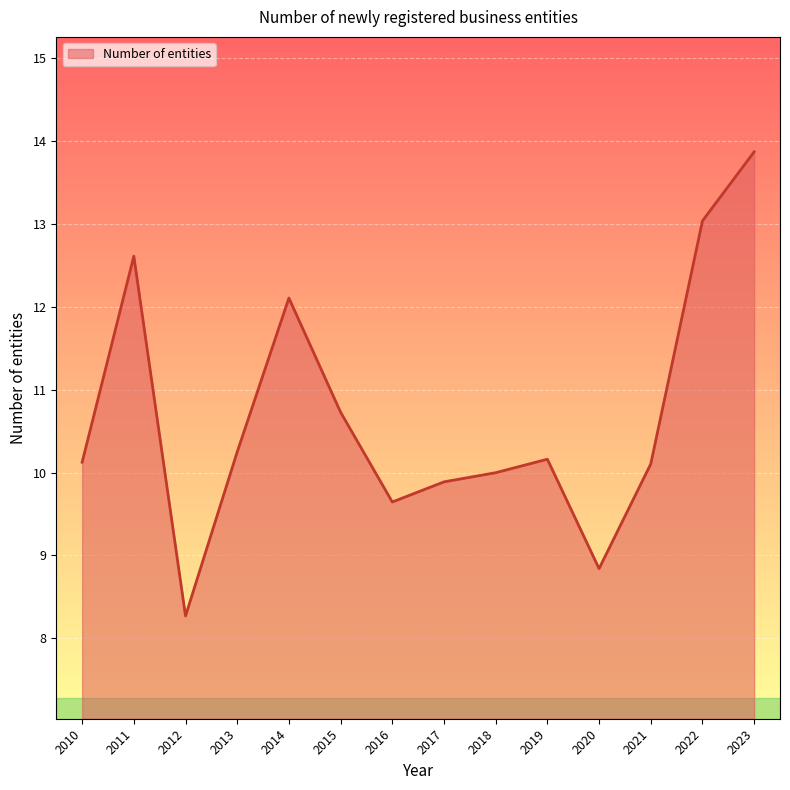

What is the greatest value displayed?

13.9